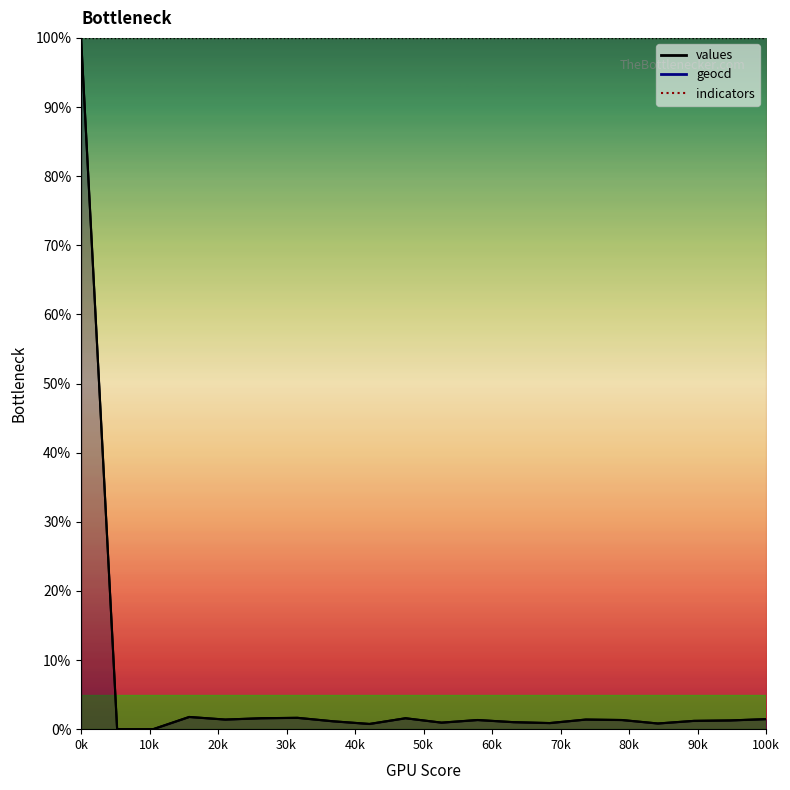

Rank the series by their maximum value, from lowest to highest.

values, geocd